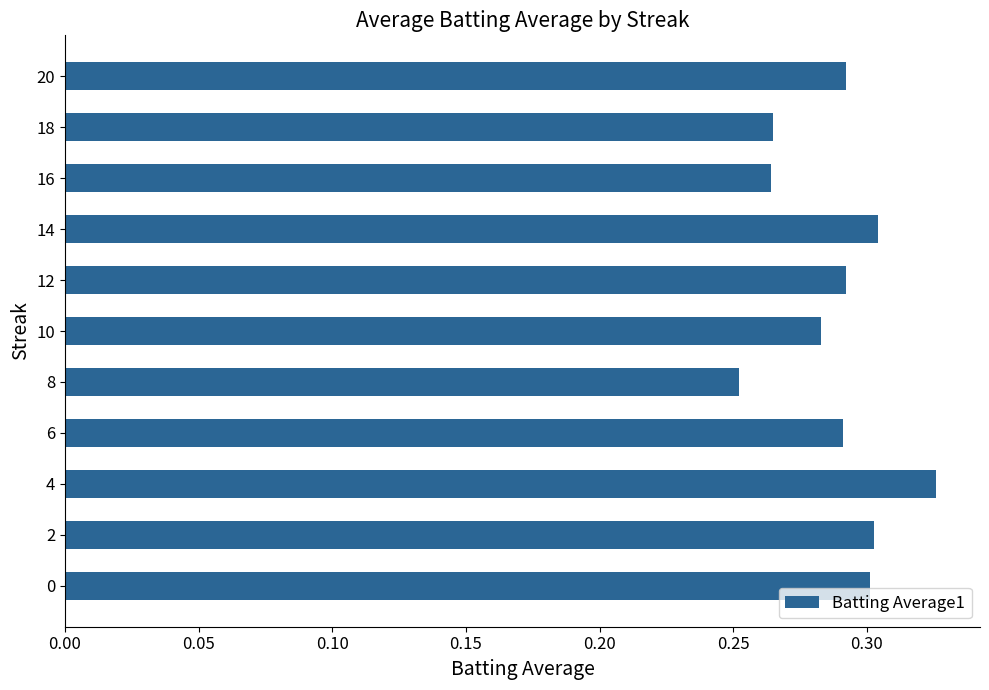

Is it true that the value at 10 is 0.3?

True